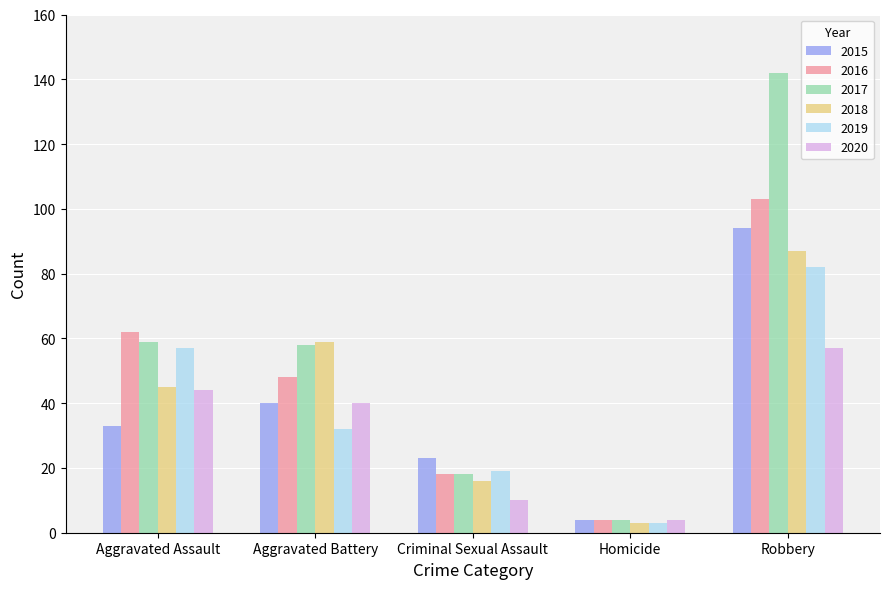

Rank the series by their maximum value, from highest to lowest.

2017, 2016, 2015, 2018, 2019, 2020